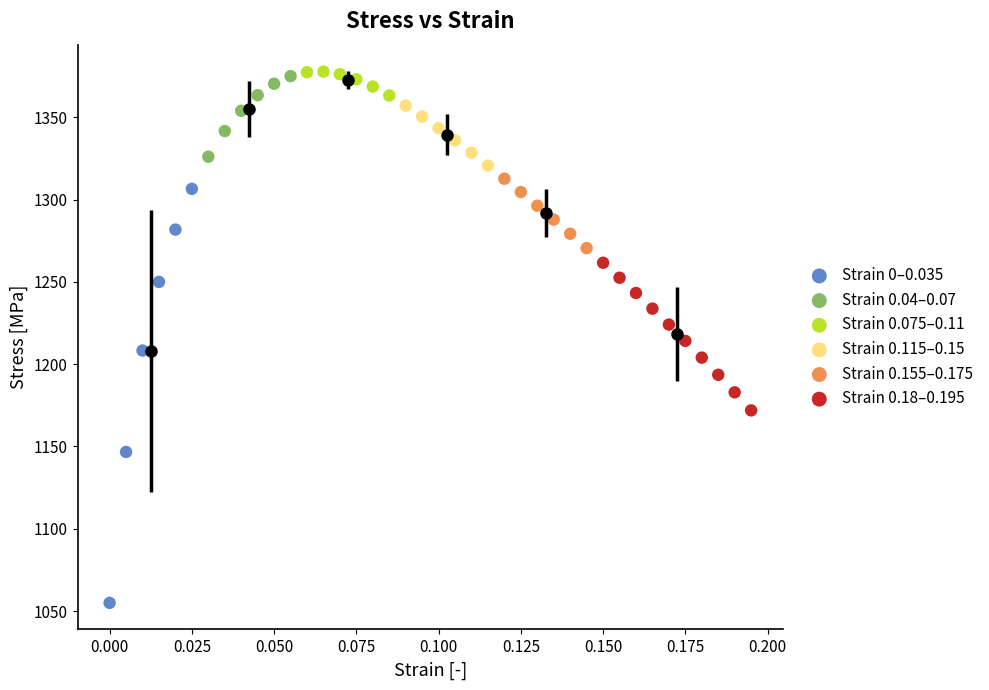

Which series has the largest Y range (max minus min)?

Strain 0–0.035